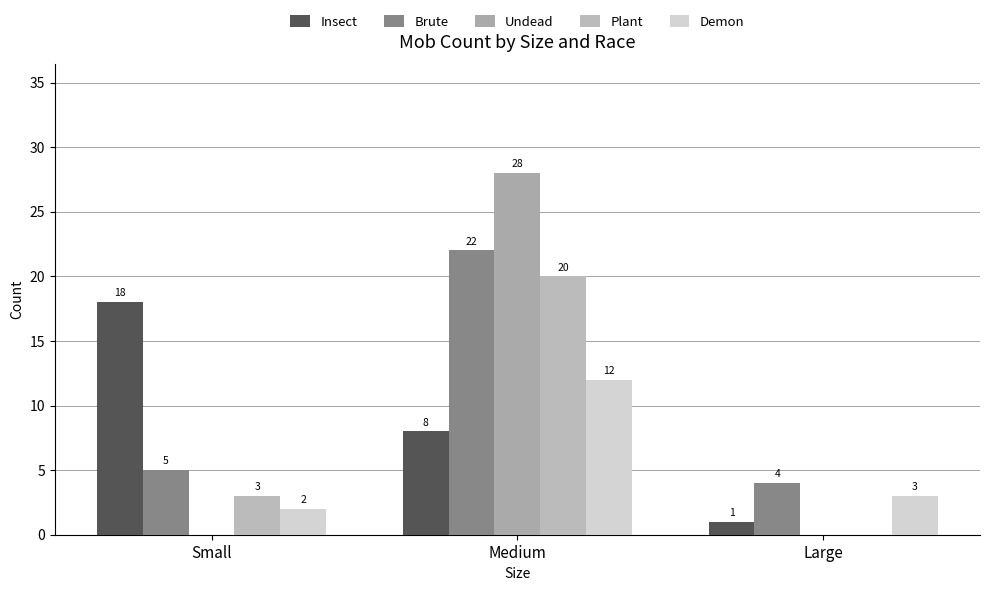

List the series in order of their peak value, lowest first.

Demon, Insect, Plant, Brute, Undead